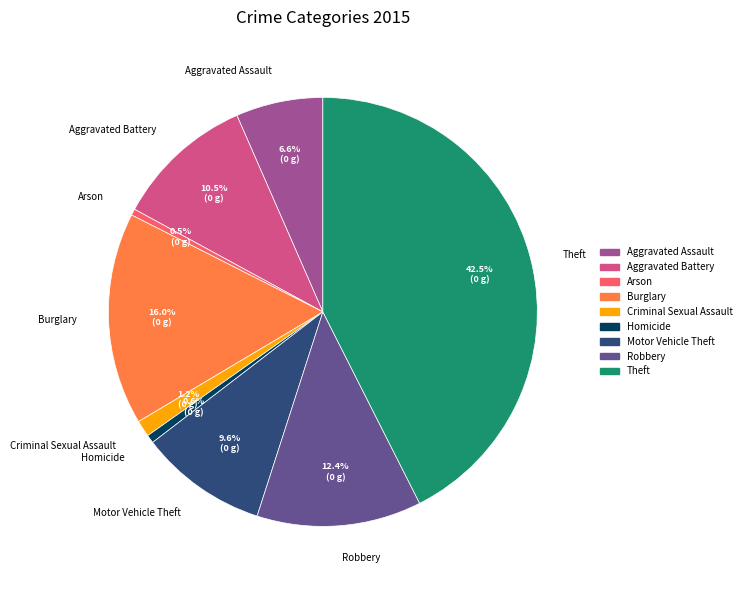

Count the number of slices in the pie.

9